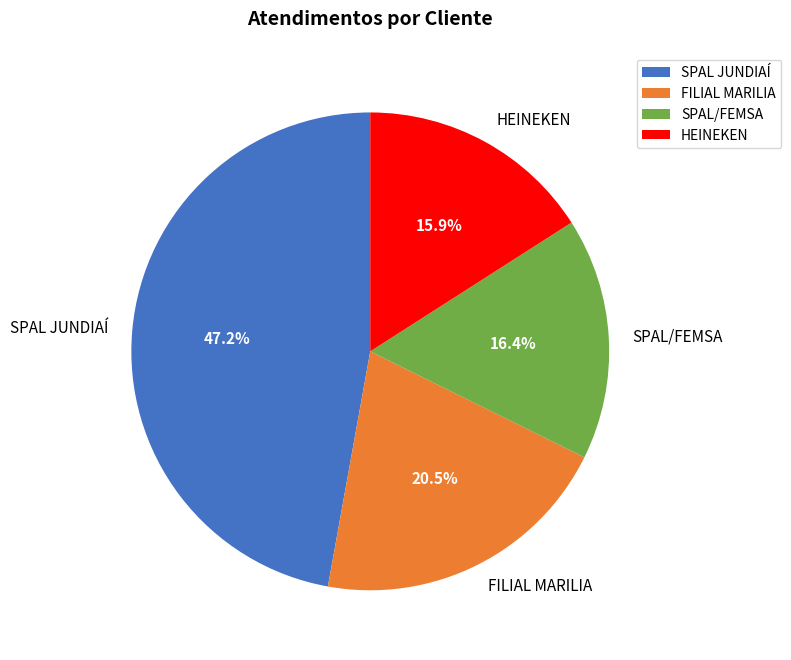

Combined, what portion of the pie is FILIAL MARILIA and SPAL JUNDIAÍ?

67.7%